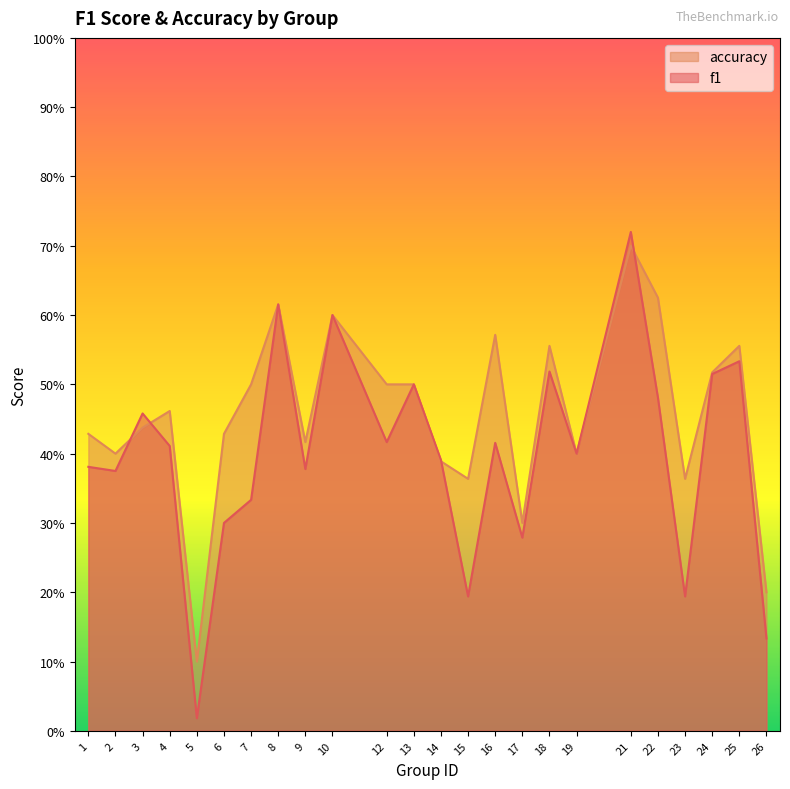

Which label corresponds to the largest value in the chart?

21